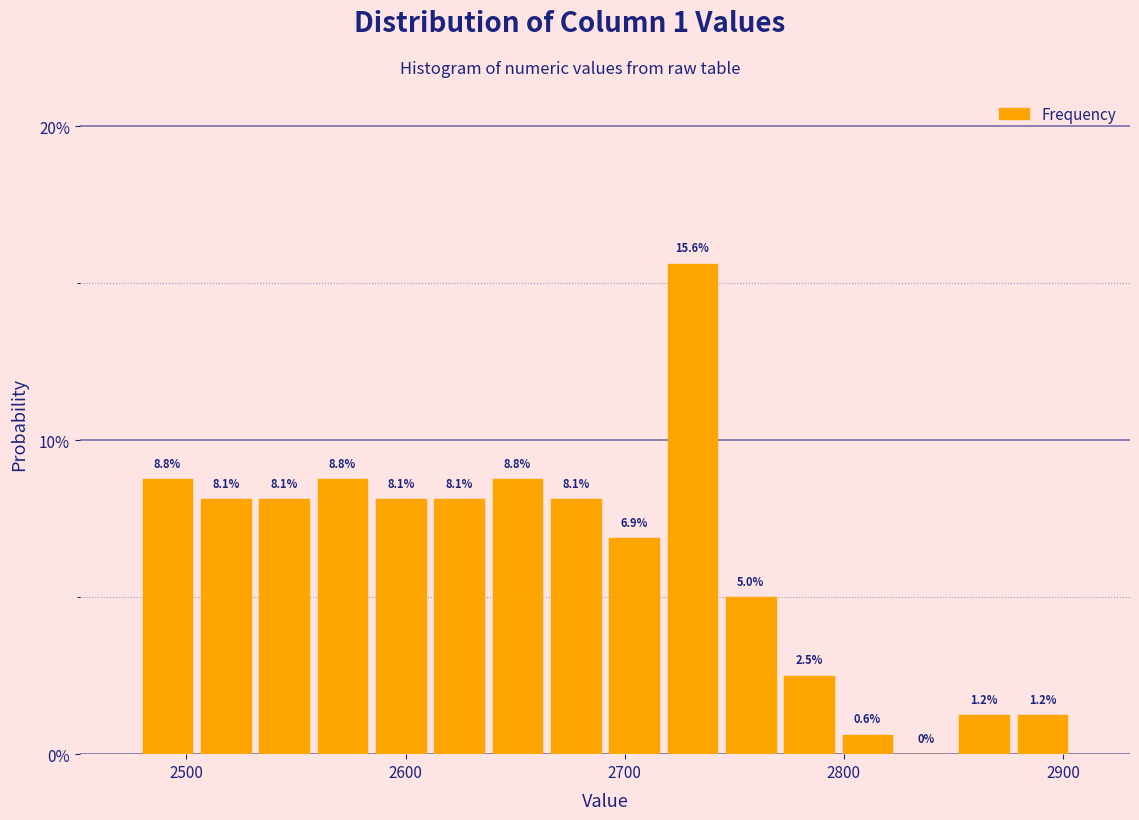

Around what value on the x-axis is the tallest bar? Give the approximate position of its centre, as read against the axis.

2730